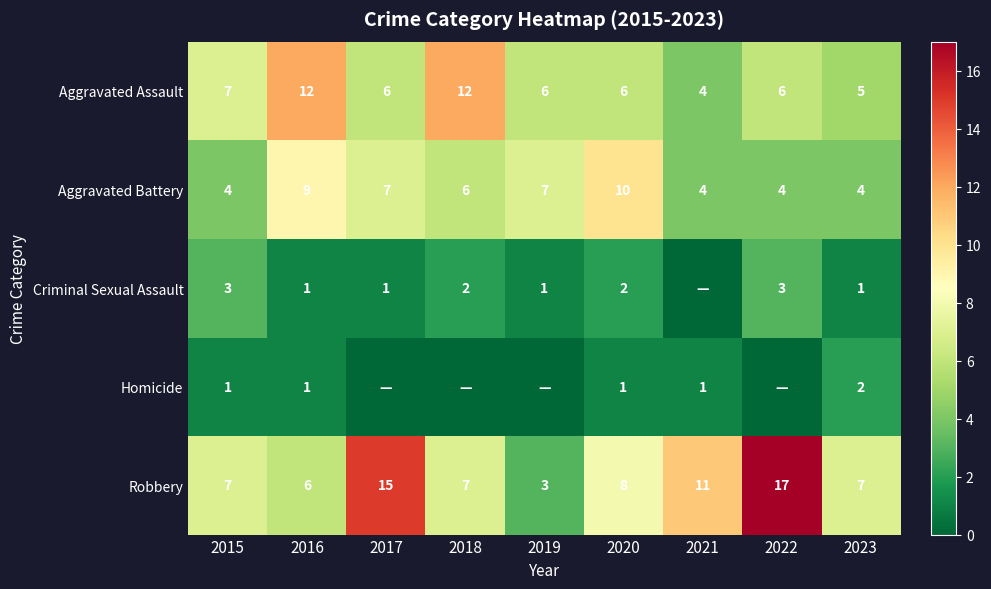

Read the Aggravated Assault value at 2018.

12